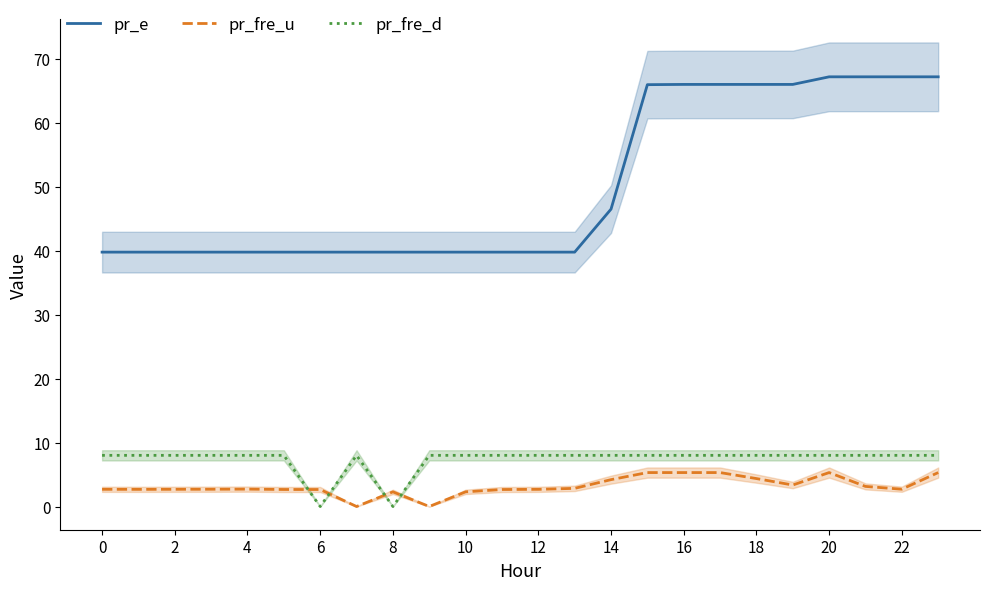

The value of pr_fre_d at 19 is 8.0. True or false?

True